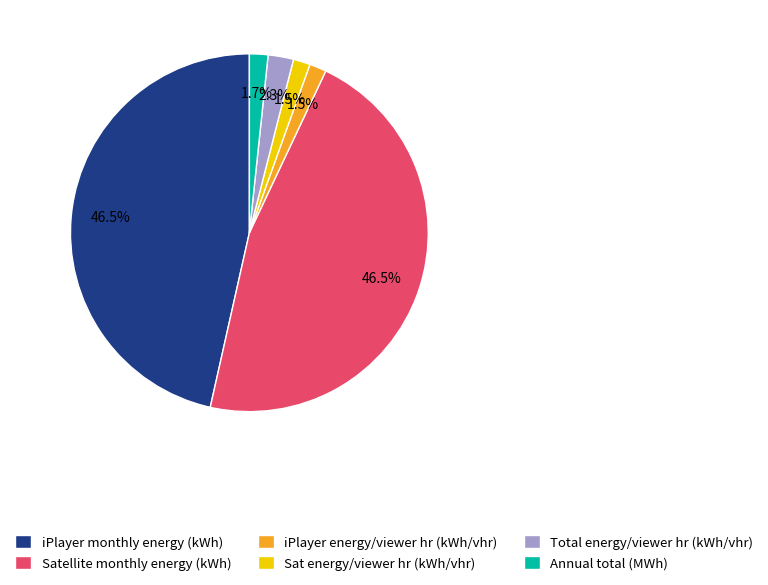

Is there any slice that represents more than half of the pie?

No